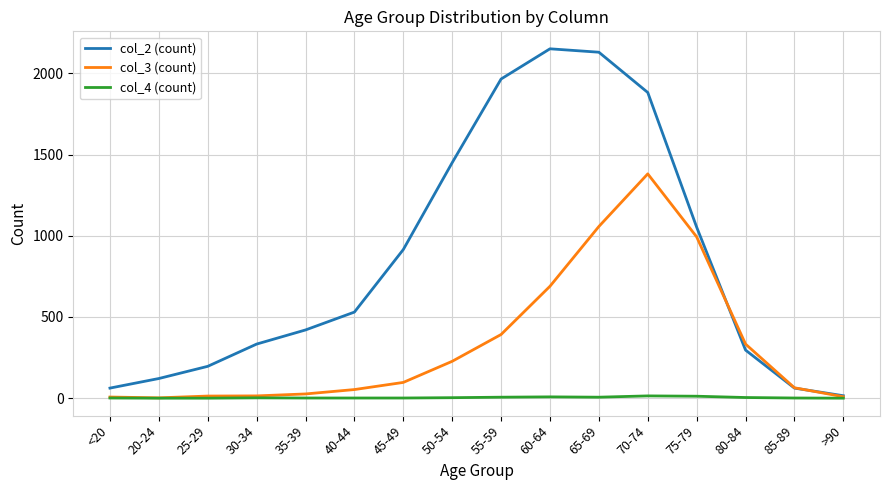

True or false: col_4 (count) has a value of 6 at 65-69.

True